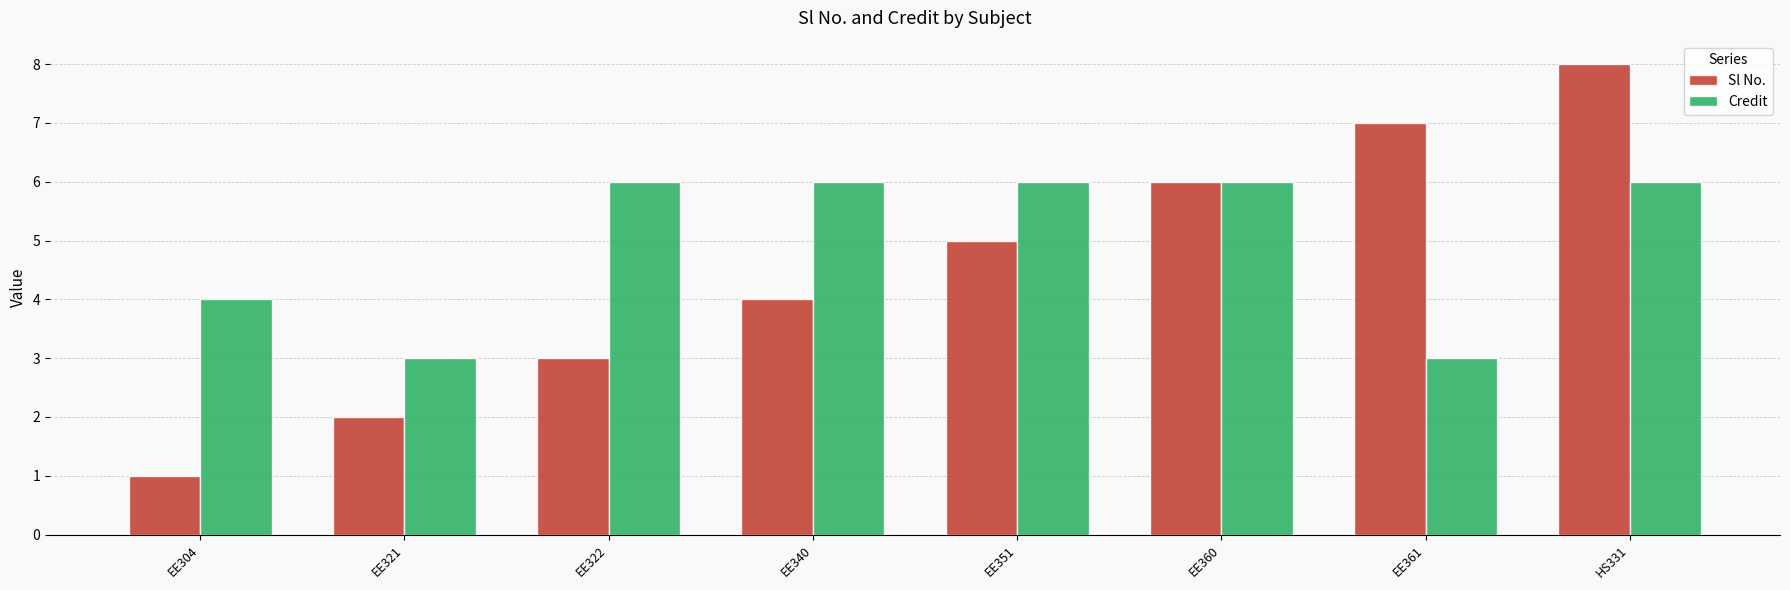

What is the label of the 1st bar from the right?

HS331